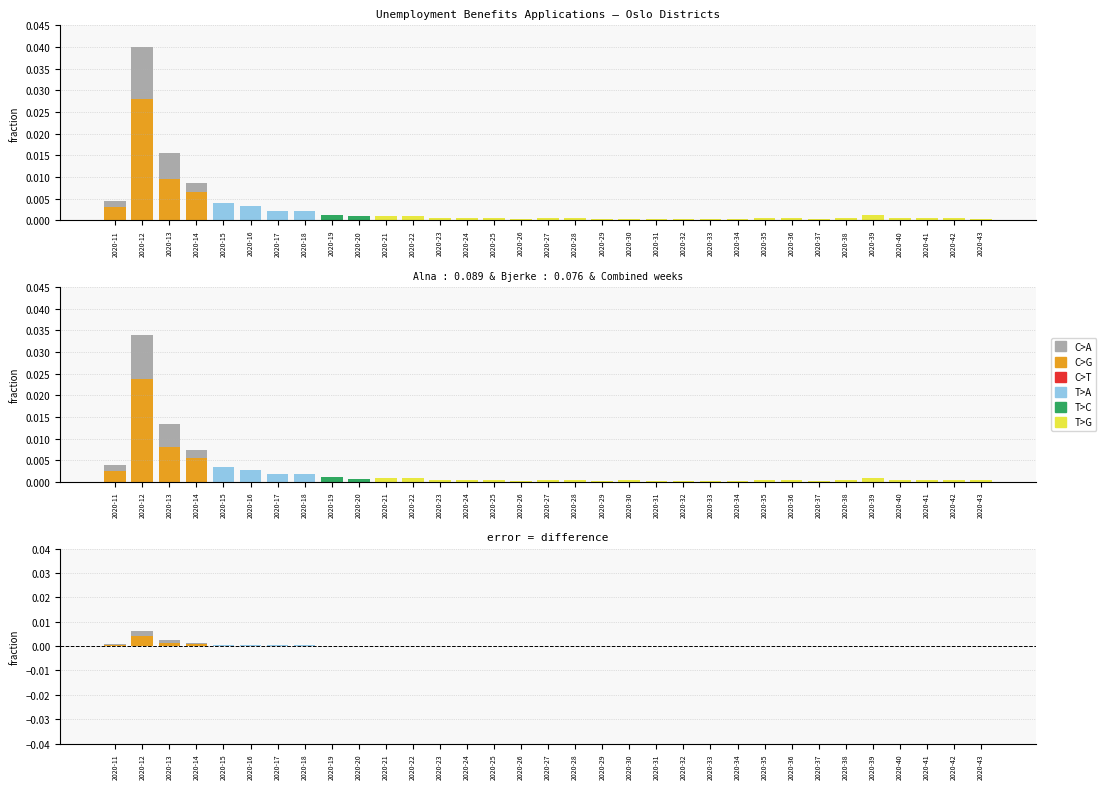

What are all the series names shown in the legend?

C>A, C>G, C>T, T>A, T>C, T>G